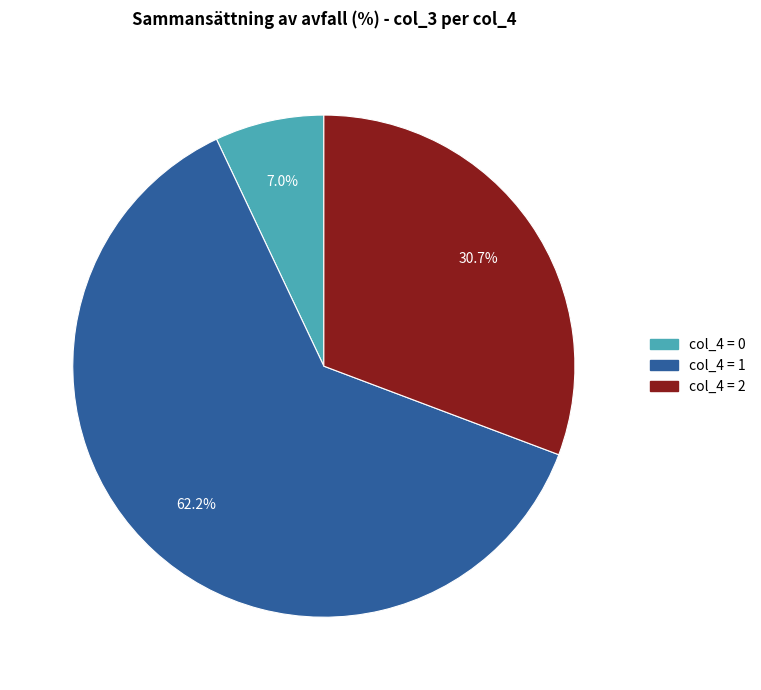

Is there a majority slice in this chart?

Yes